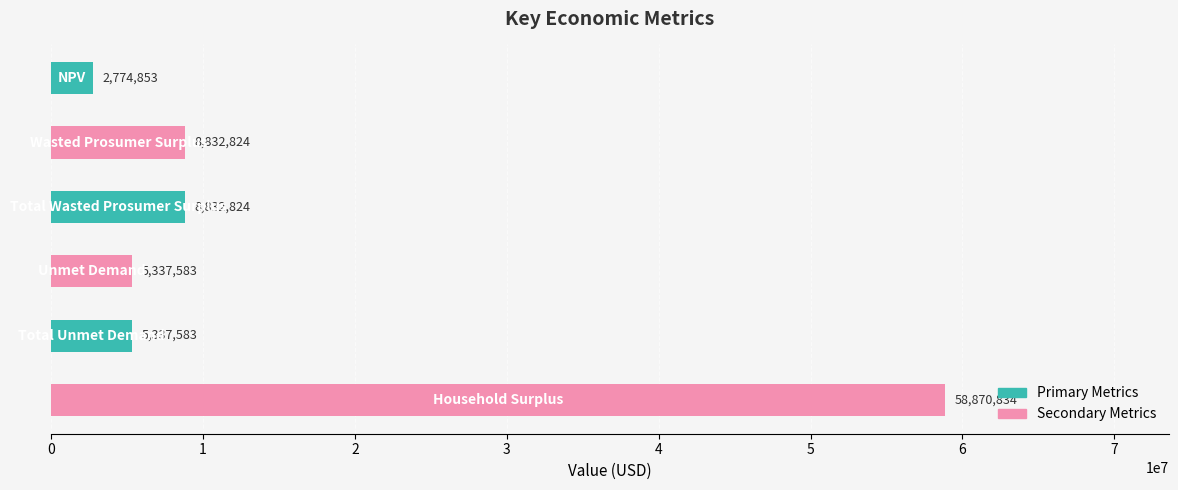

What is the value of the 5th bar from the top?

5337583.4